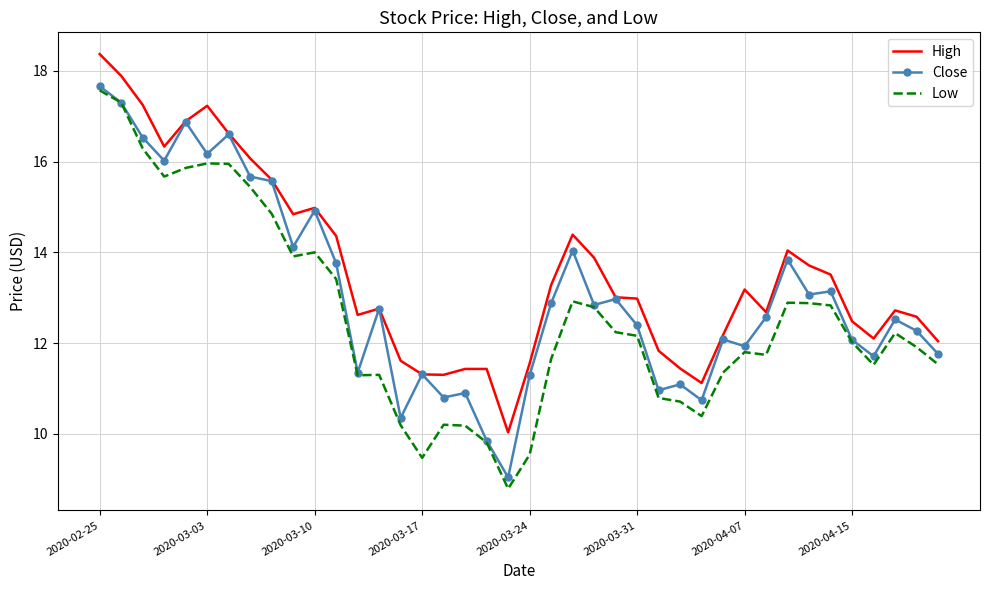

True or false: Low and High intersect in this chart.

False